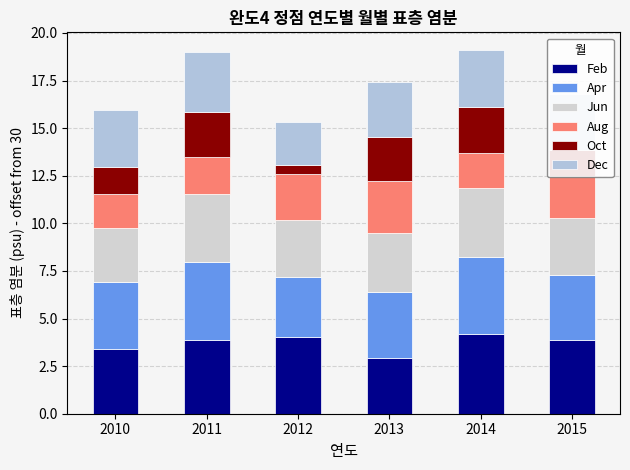

What is the total value across all series at 2014?

19.1